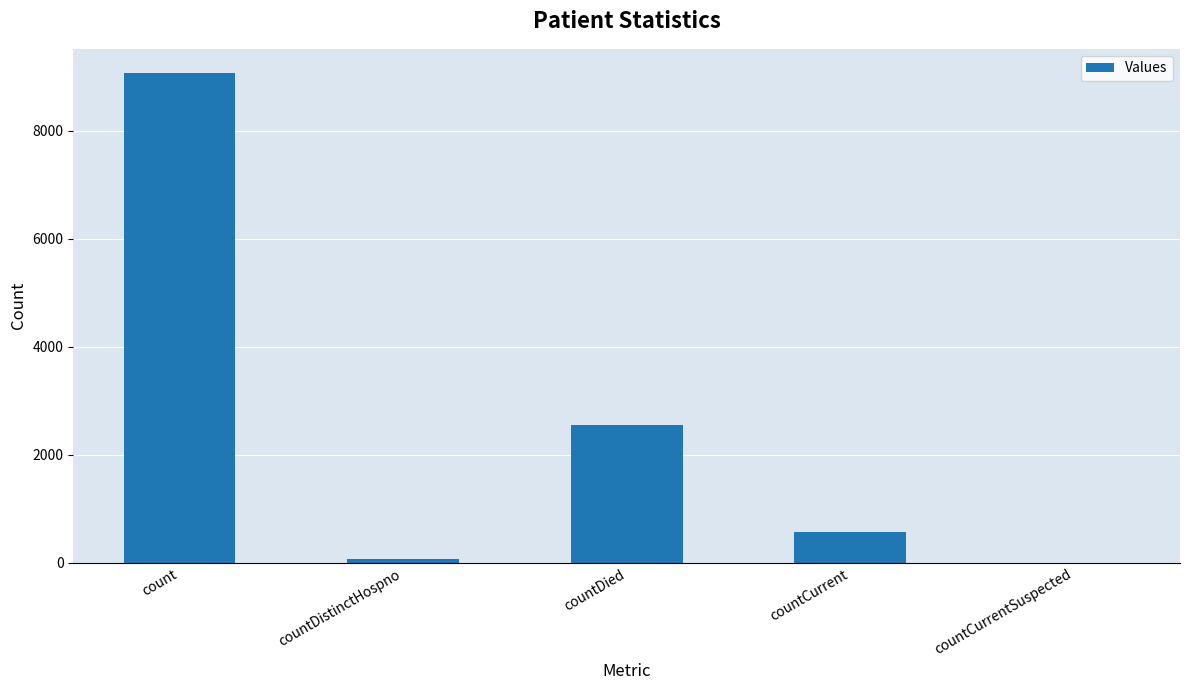

What is the change in value from count to countCurrentSuspected?

-9065